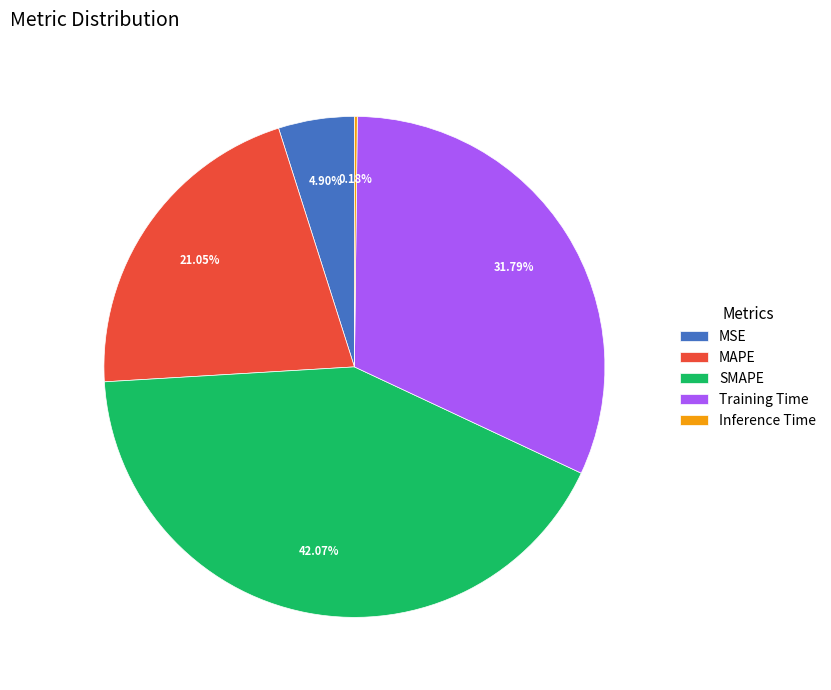

Is there a majority slice in this chart?

No